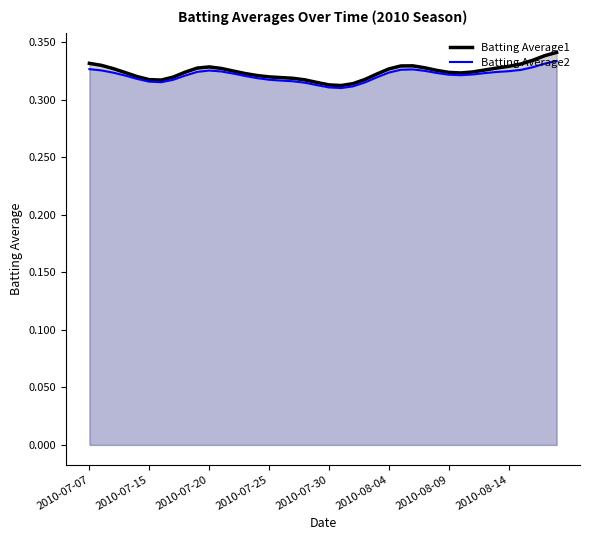

Is it true that Batting Average1 equals 0.5 at 14?

False